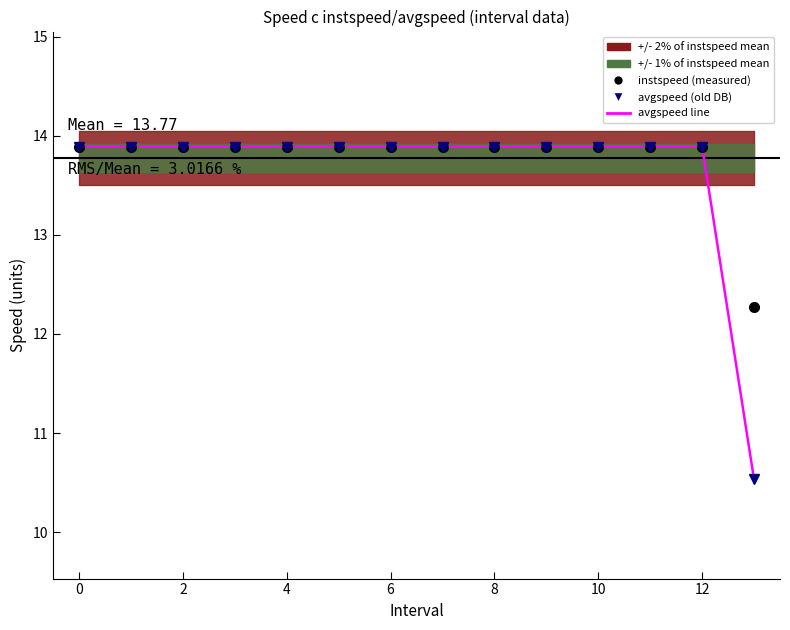

True or false: instspeed and avgspeed cross at least once.

False